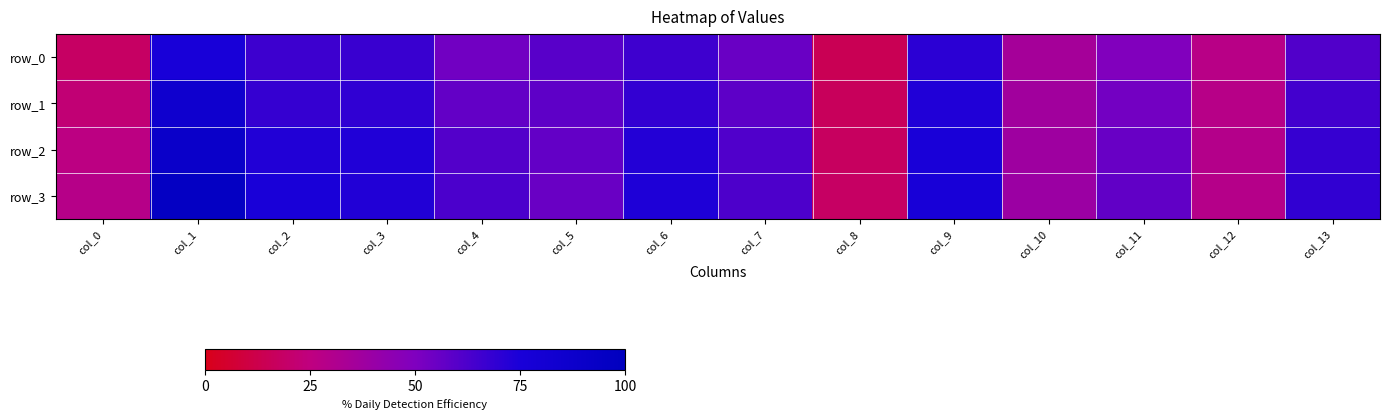

Which series has the widest spread of values?

row_3